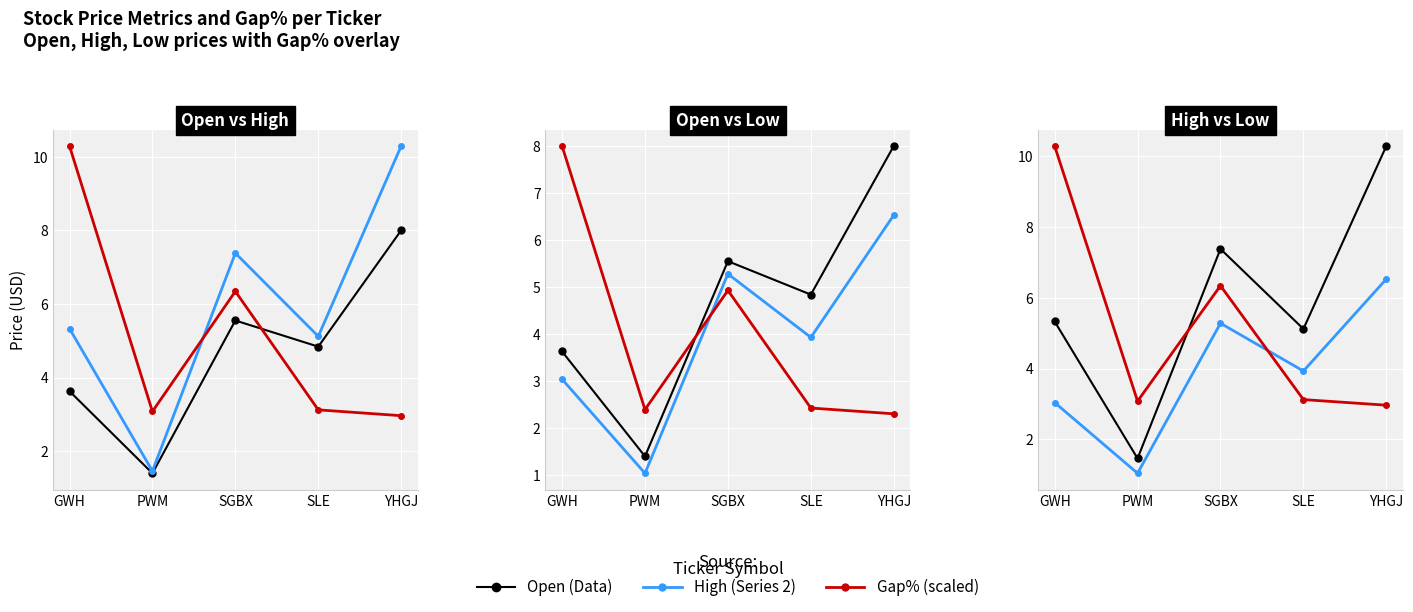

What is the value of the Open point at the 3rd from the left?

5.5